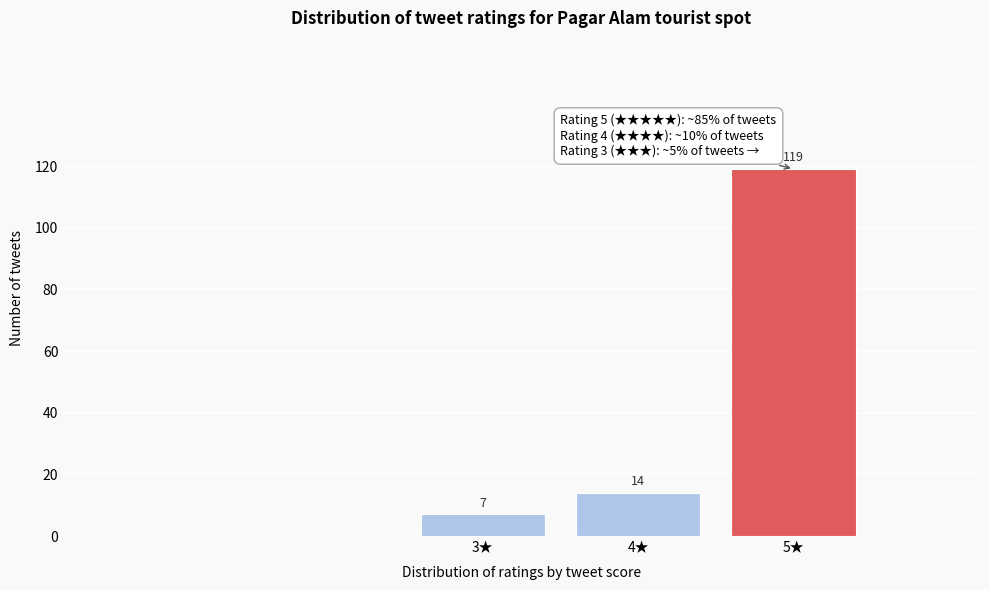

Reading left to right, transcribe all the data shown in this chart.

7	14	119